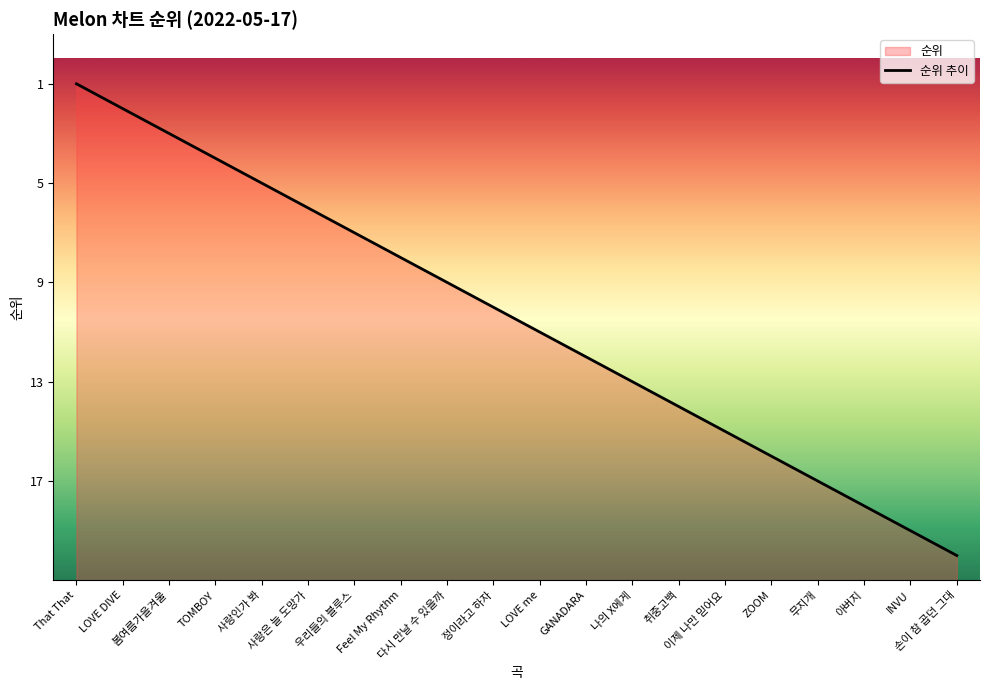

Does the chart display data point markers on the line(s)?

No